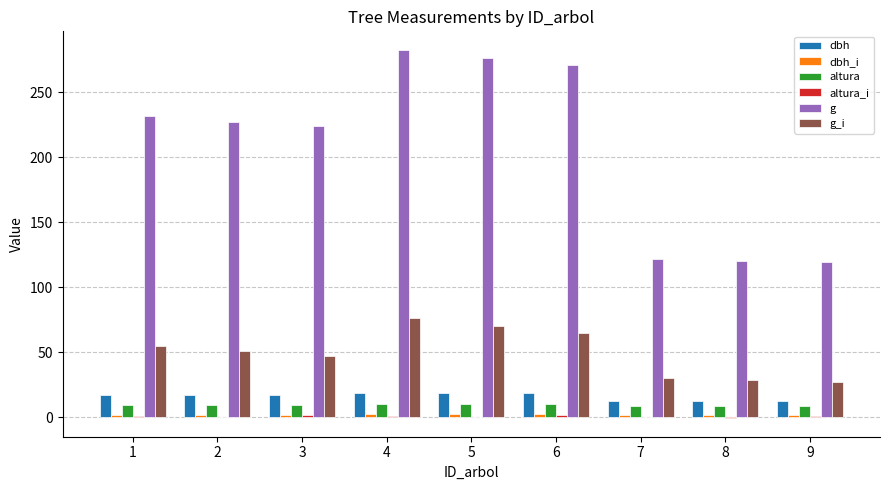

Which series has the largest total across all categories?

g